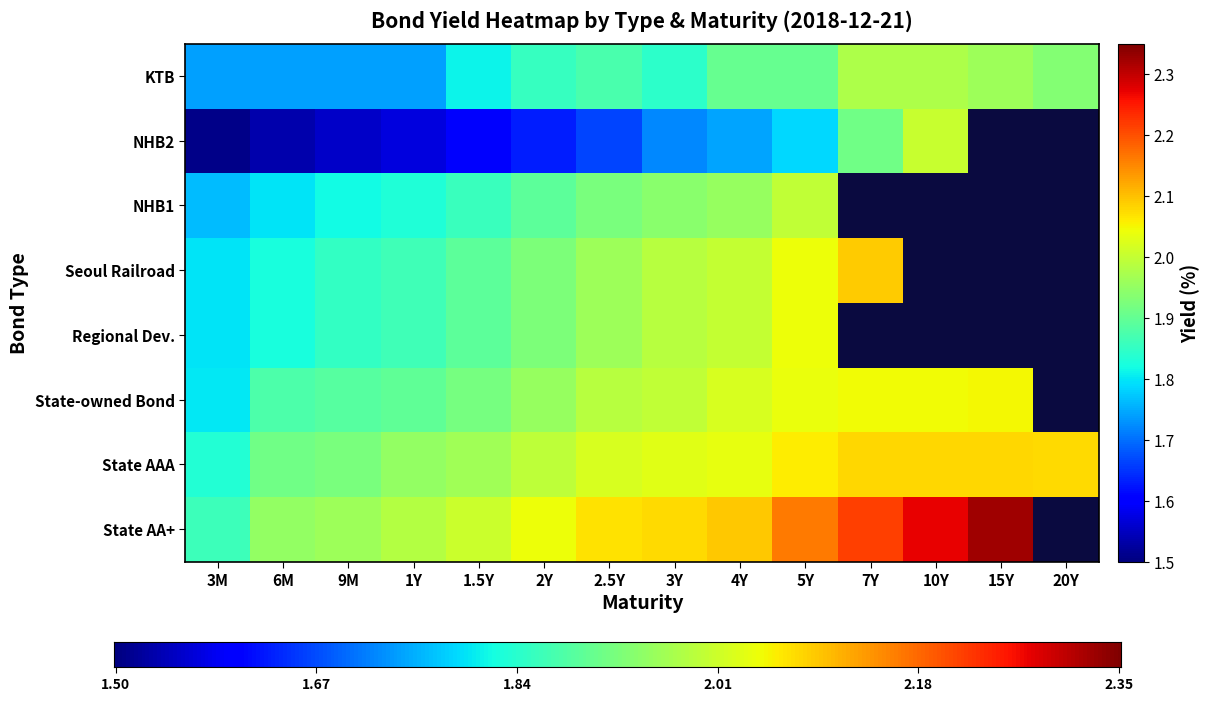

How many series are shown in this chart?

8